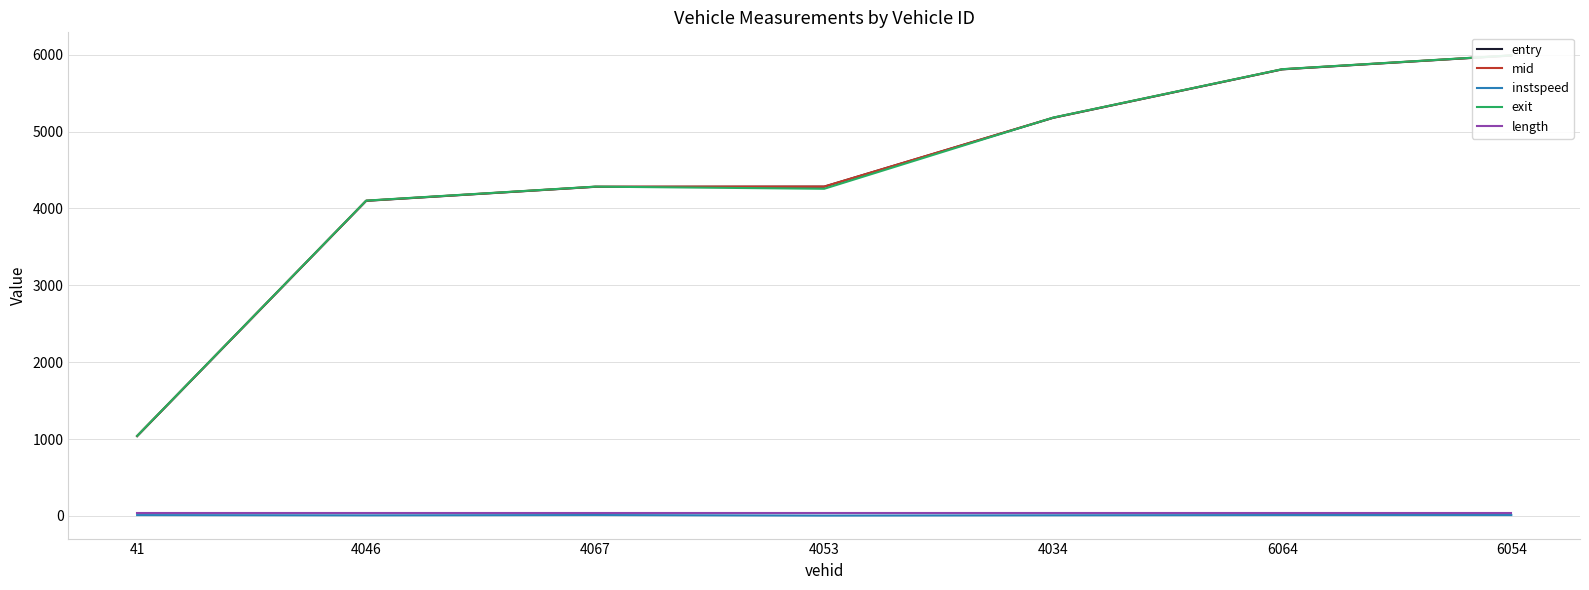

Which has a higher value, 6054 or 4053?

6054